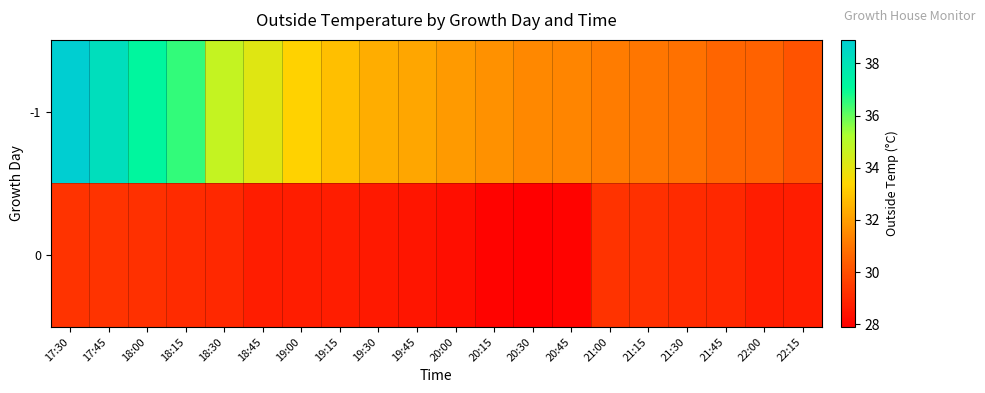

Between 20:45 and 21:00, which is larger?

20:45